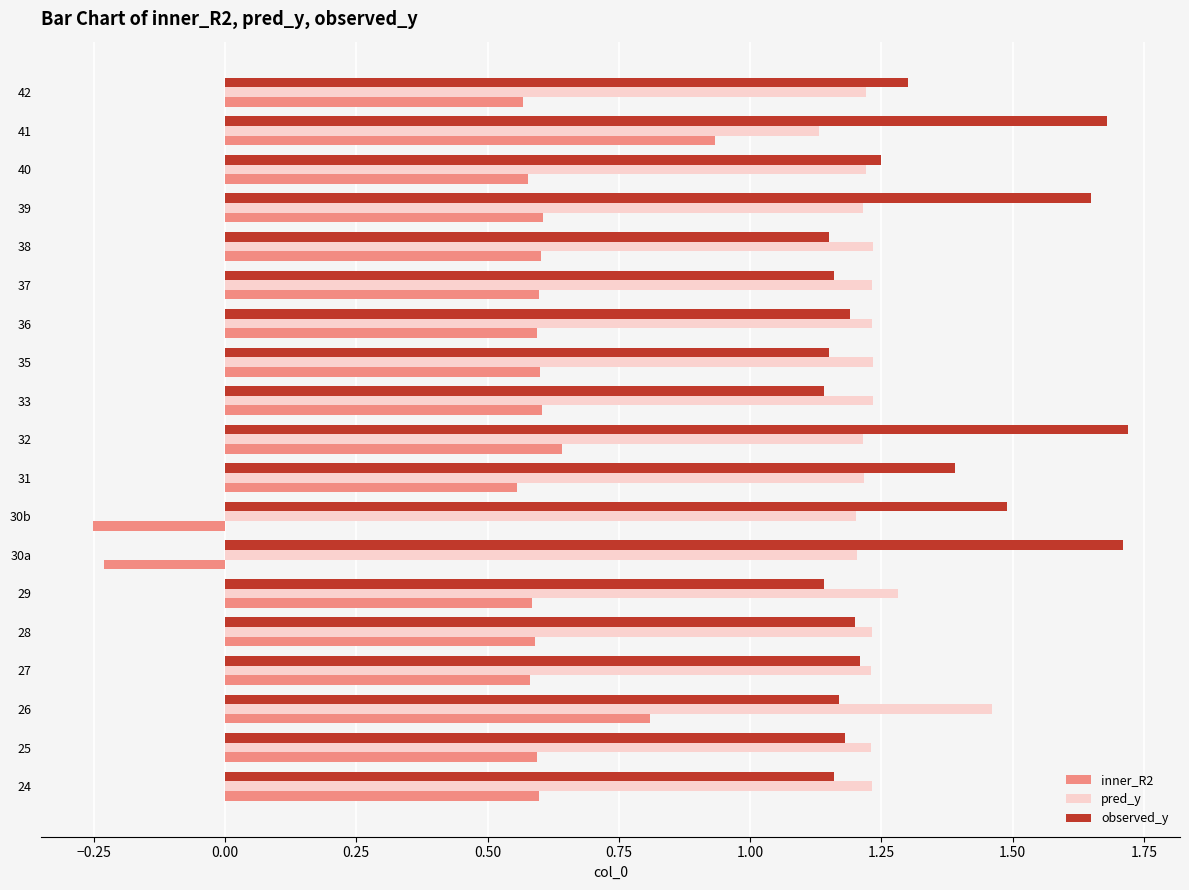

At which label is pred_y closest to 1?

41